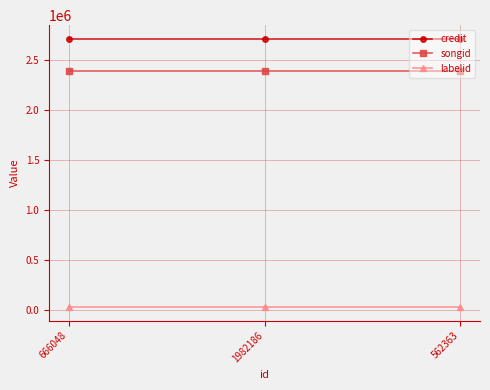

What position from the left is 1982186?

2